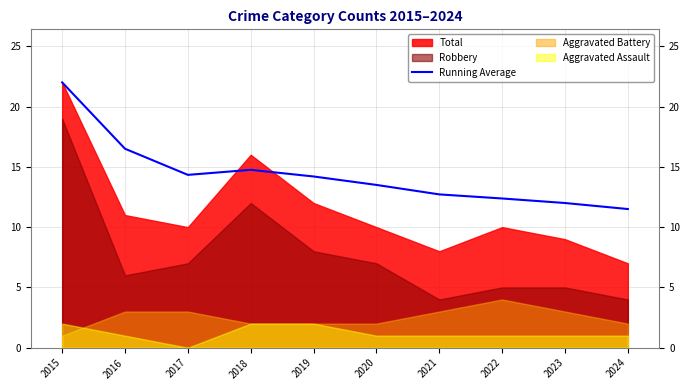

True or false: Running Average has a value of 16.5 at 2016.

True